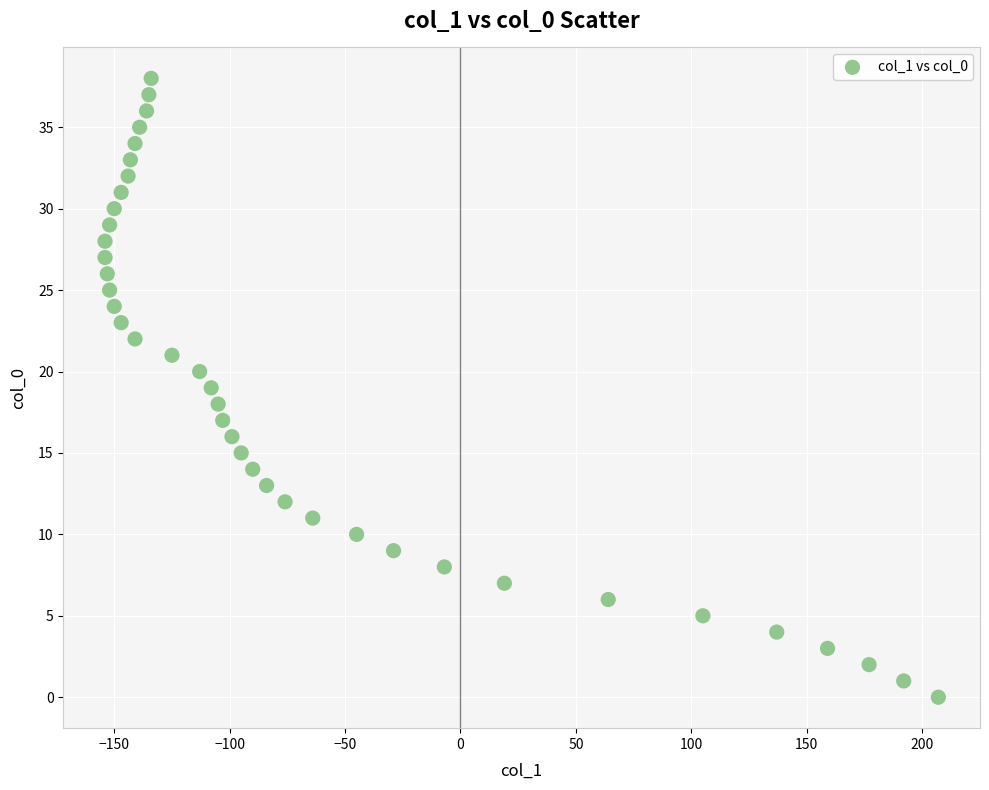

What is the range of Y values (max minus min)?

38